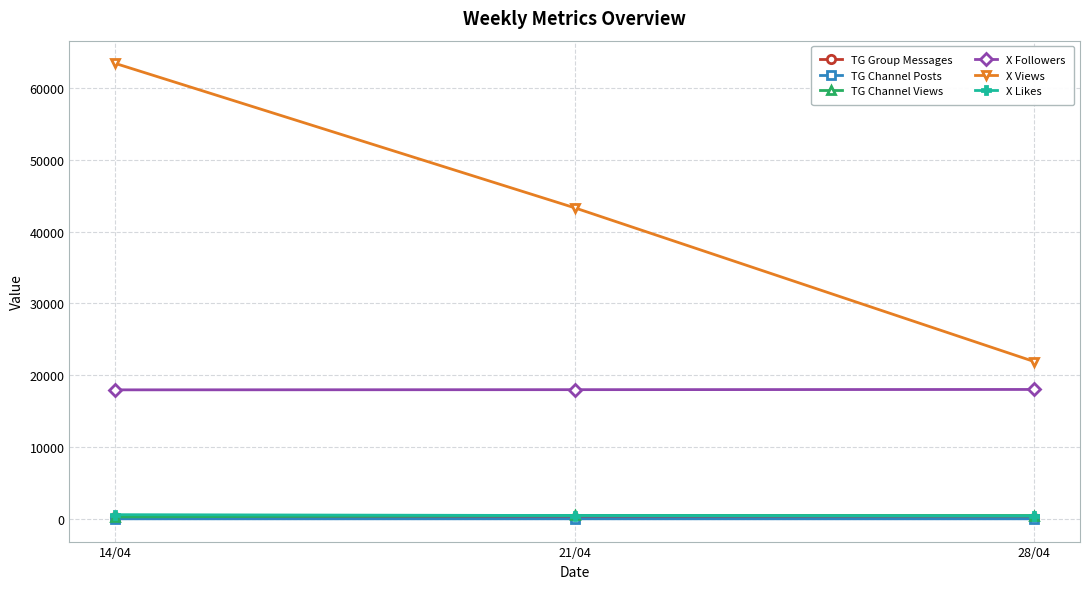

At which category does the chart reach its peak across all series?

14/04